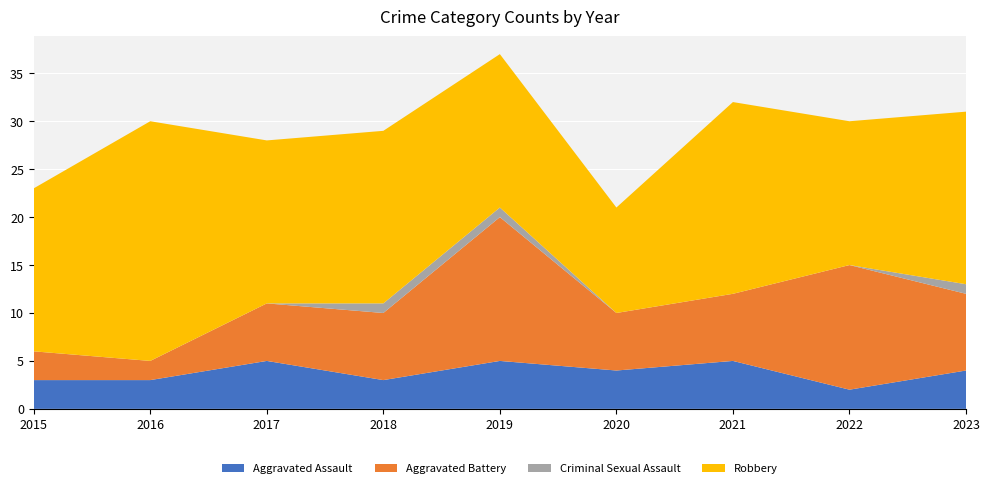

Reading right to left, transcribe all the data shown in this chart.

Aggravated Assault: 4	2	5	4	5	3	5	3	3
Aggravated Battery: 8	13	7	6	15	7	6	2	3
Criminal Sexual Assault: 1	0	0	0	1	1	0	0	0
Robbery: 18	15	20	11	16	18	17	25	17